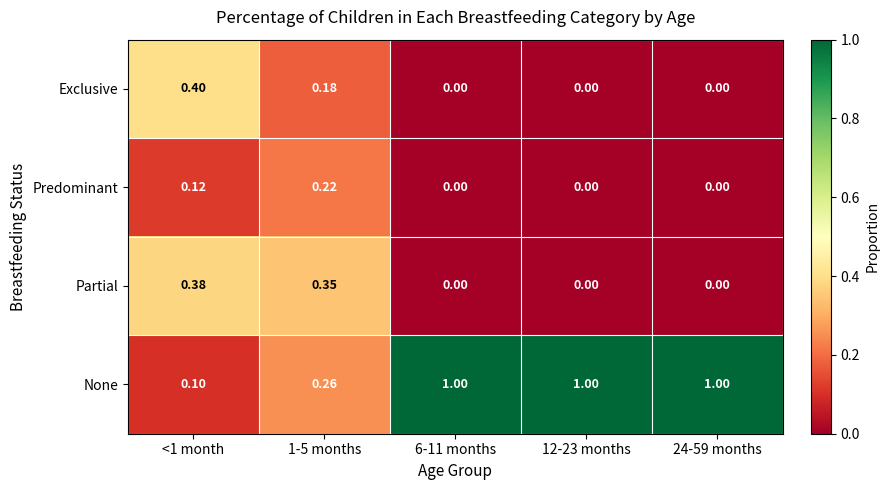

Which series has the largest range (max minus min)?

None